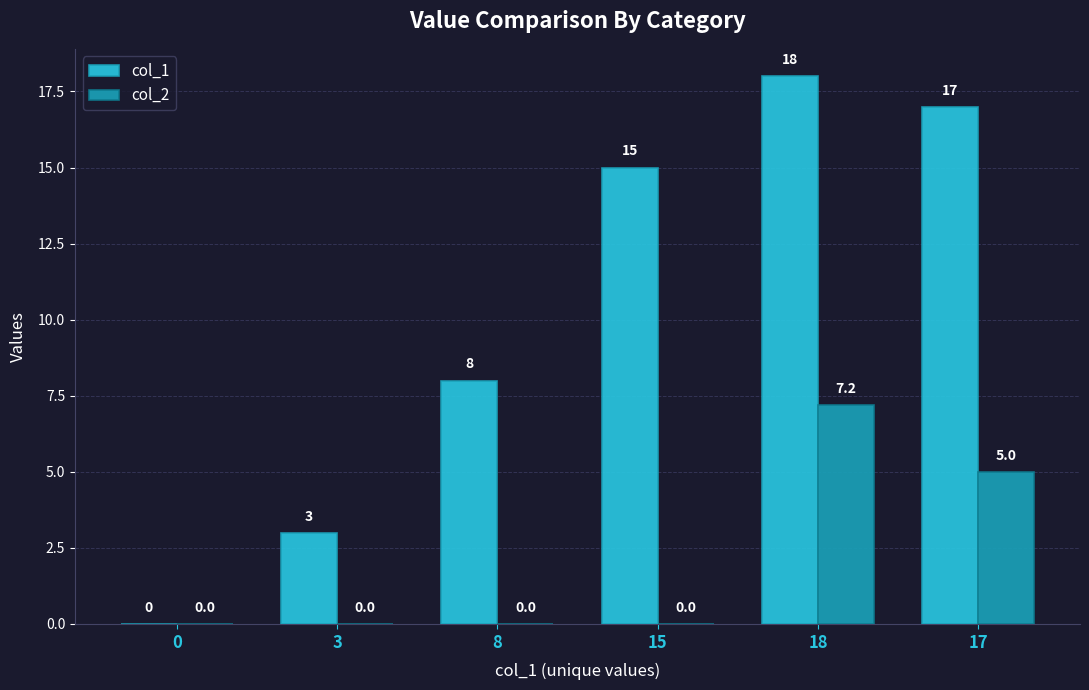

The col_1 series shows 18.0 at 18. True or false?

True